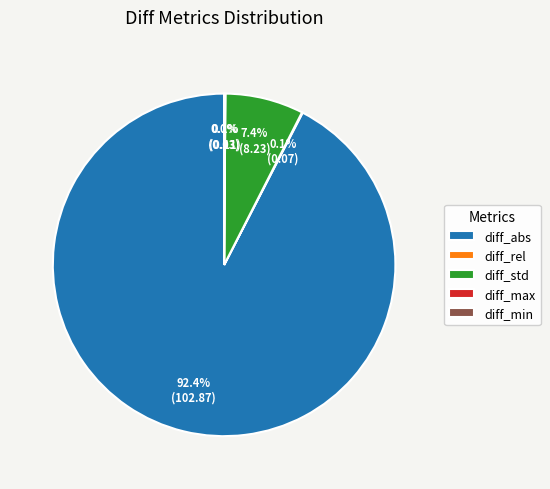

Does any single category account for the majority?

Yes